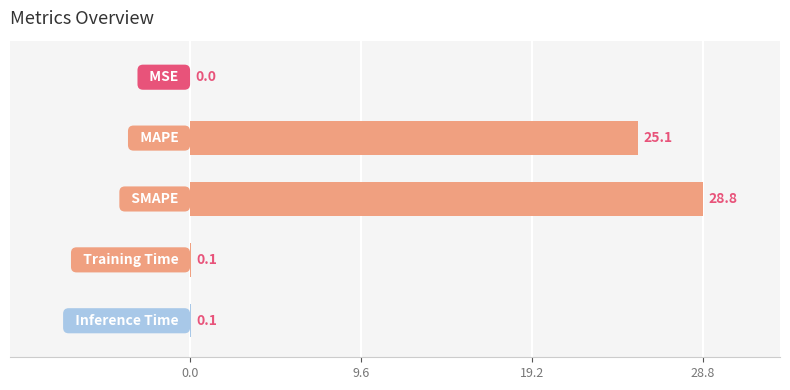

What is the sum of all values?

54.1